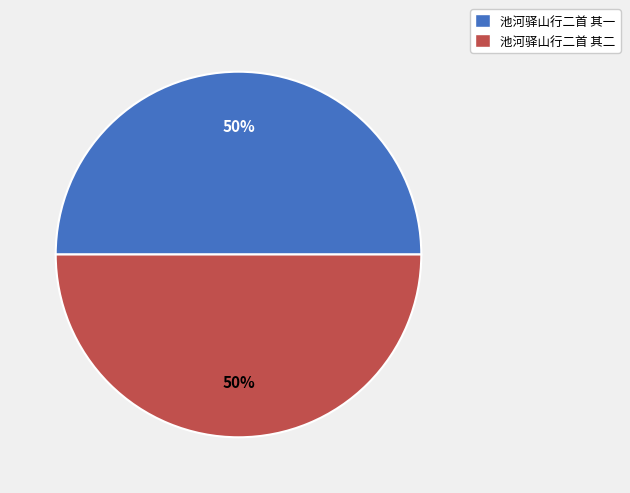

Is it true that 池河驿山行二首 其一 is 64% of the pie?

False